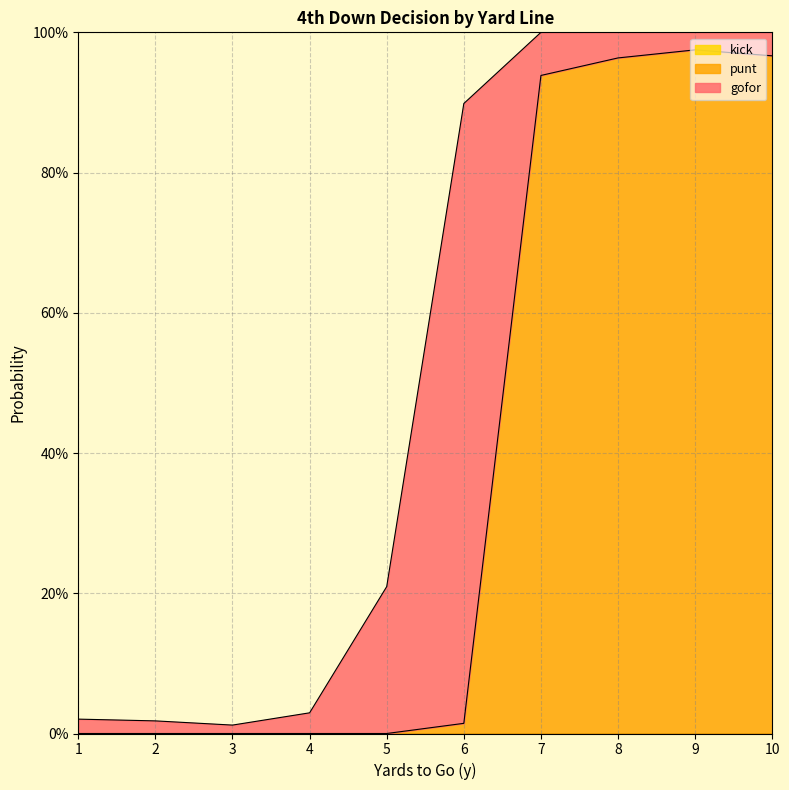

What are all the series names shown in the legend?

gofor, punt, kick